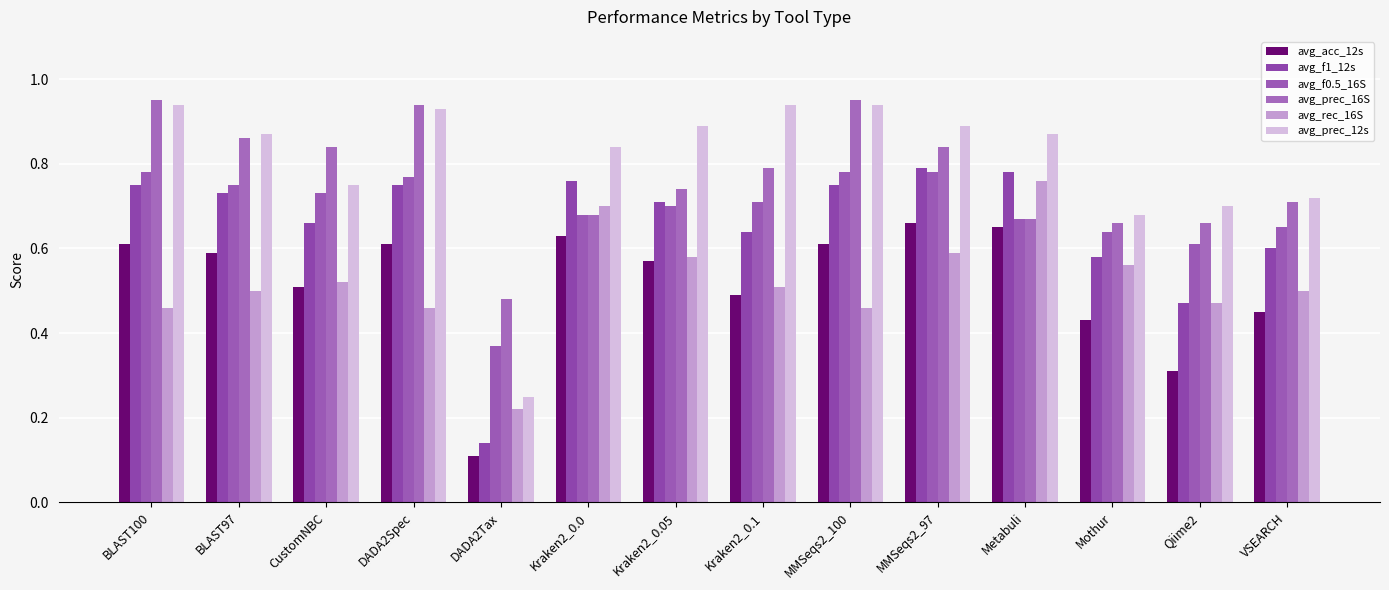

Are the bars grouped side by side (vs. stacked)?

Yes